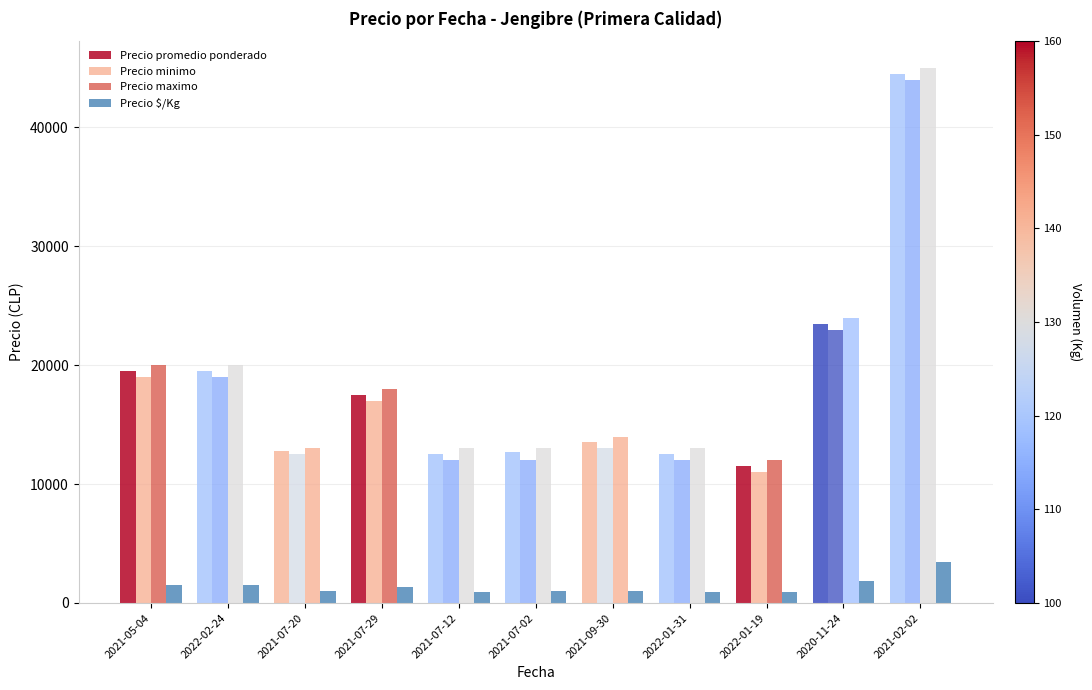

How many data points in Precio minimo are less than 13000?

5